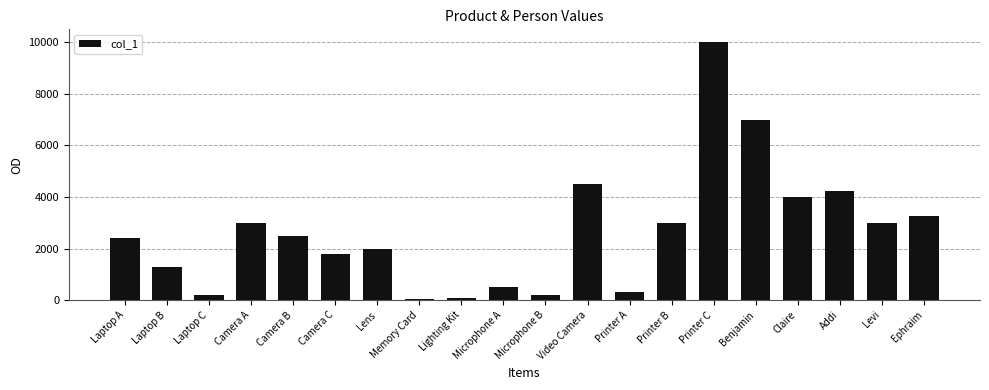

At which label is the value closest to 5025?

Video Camera